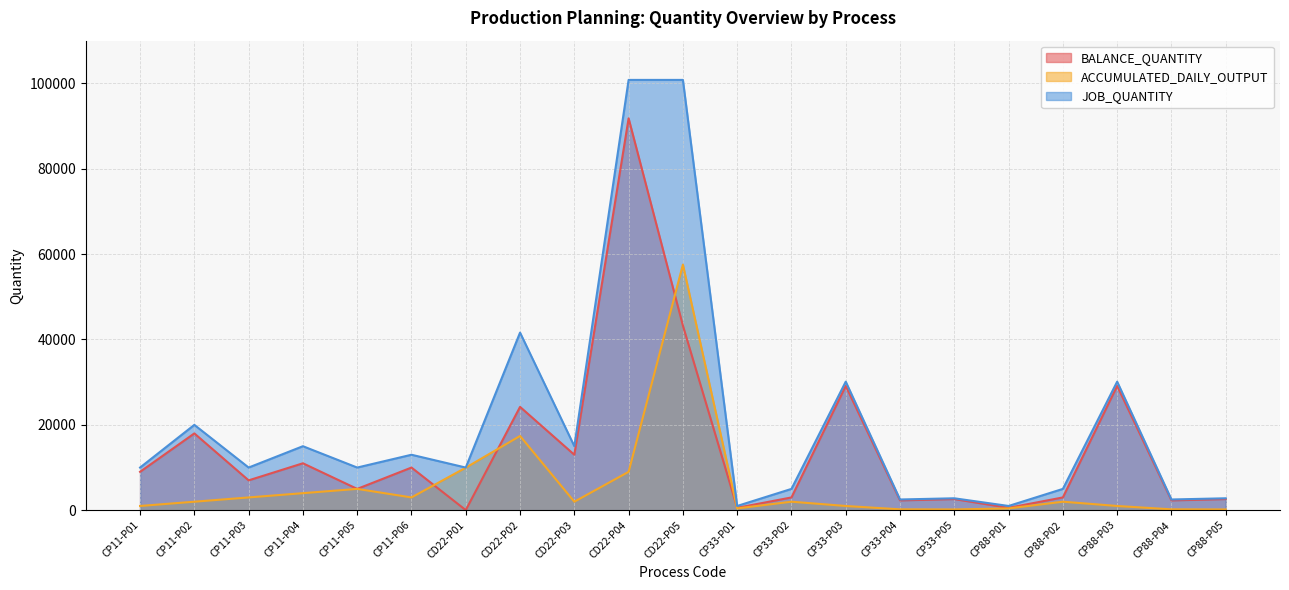

After their last crossing, which series has the higher values: ACCUMULATED_DAILY_OUTPUT or BALANCE_QUANTITY?

BALANCE_QUANTITY